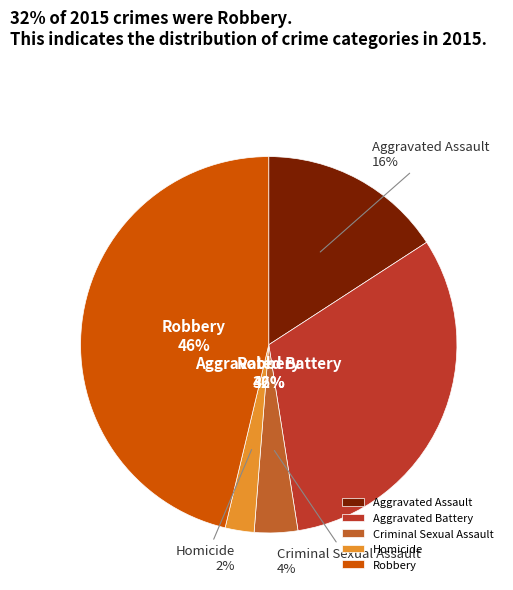

What portion of the pie excludes Aggravated Battery?

68.3%